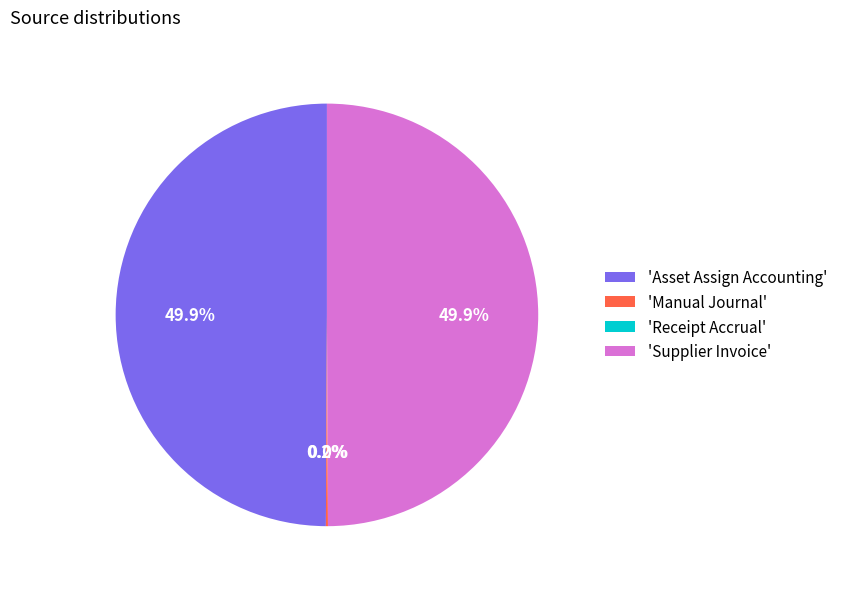

What is the change in value from Manual Journal to Receipt Accrual?

-250.3